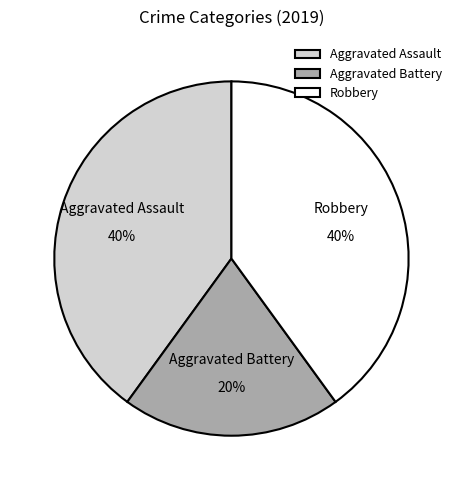

To the nearest percent, what is the average slice percentage?

33%